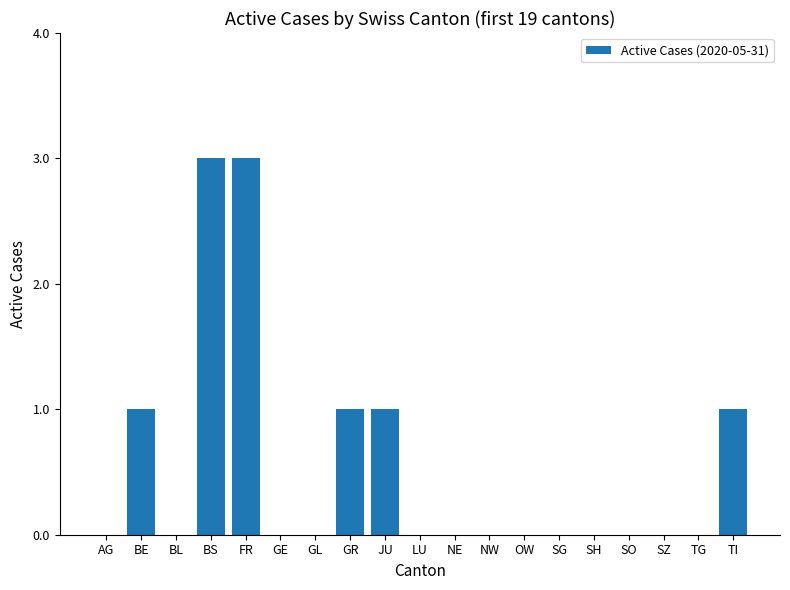

Read the value at FR.

3